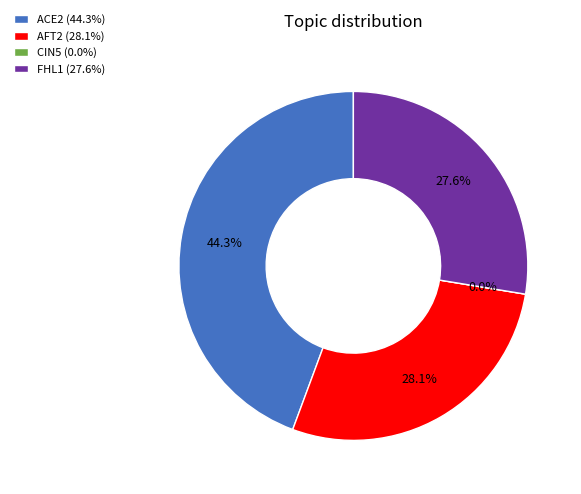

Which slice is the smallest?

CIN5